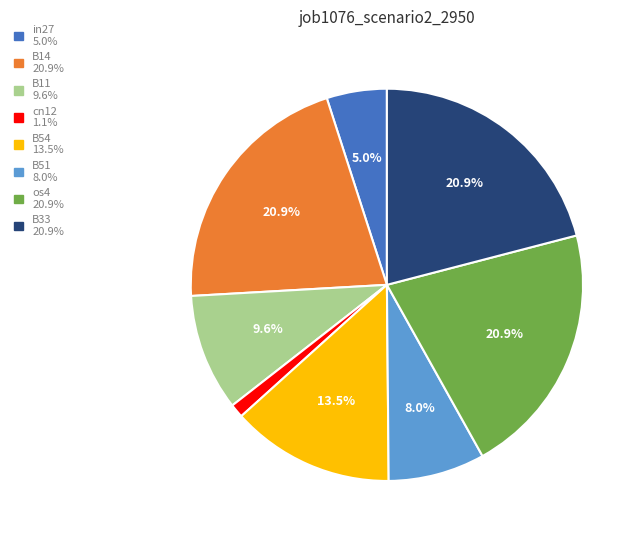

How many slices are in this pie chart?

8